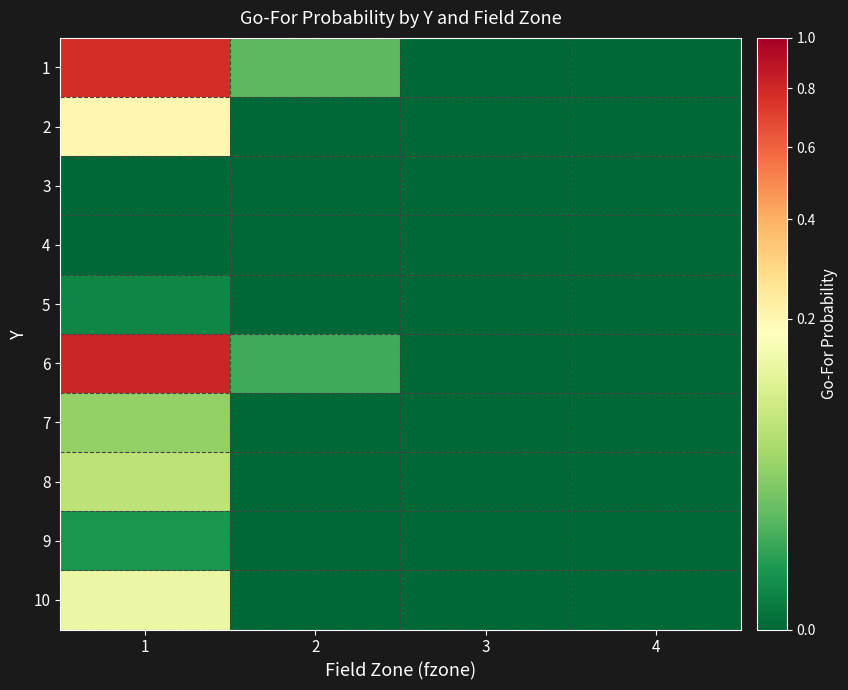

At how many categories does at least one series exceed 0?

2